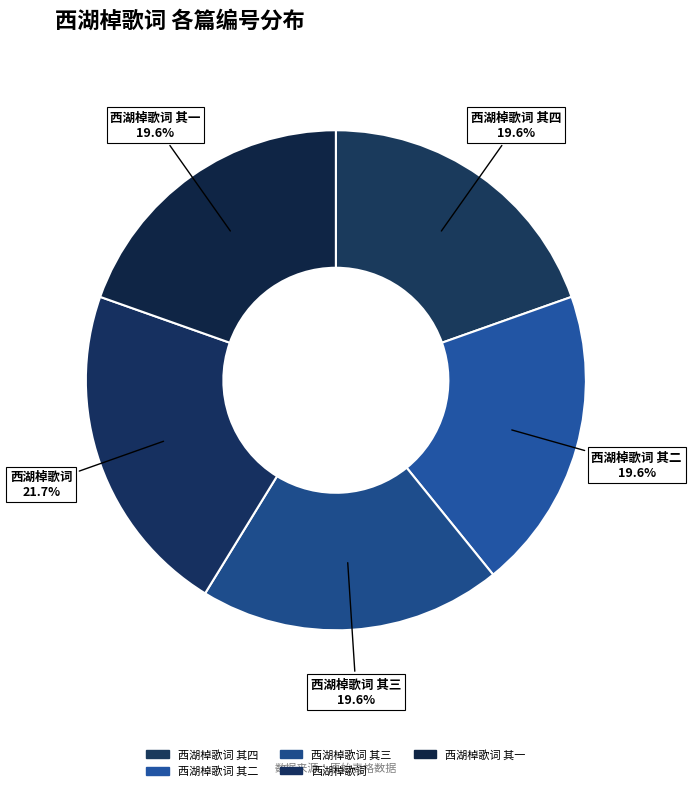

To the nearest percent, what is the difference between the largest and smallest slice percentages?

2%